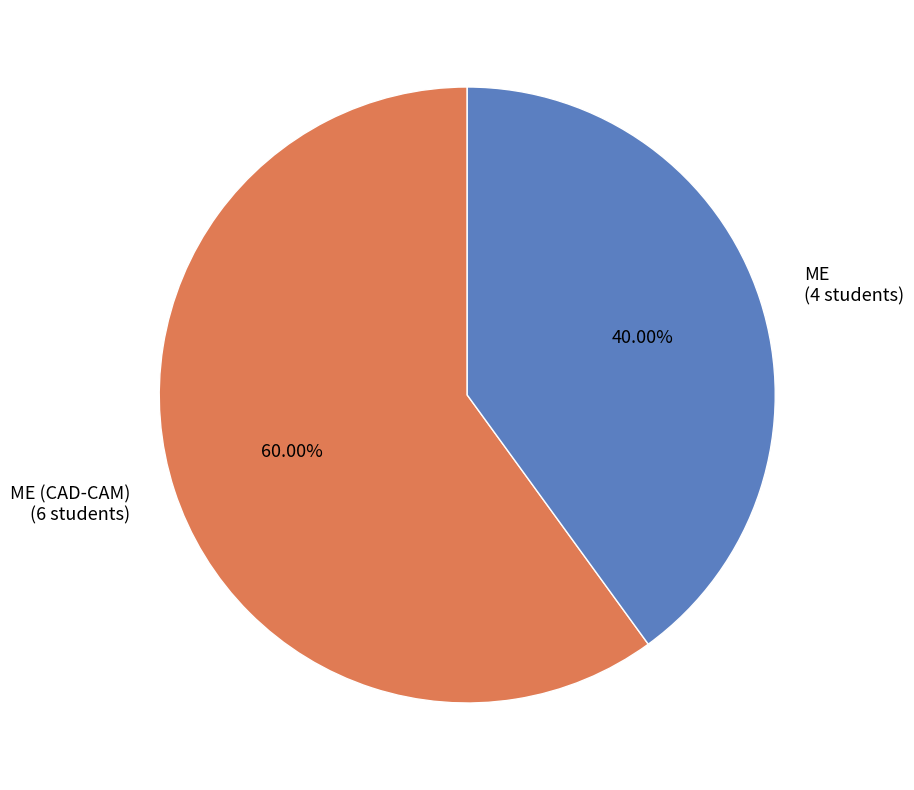

Which category has the biggest portion of the pie?

ME (CAD-CAM) (6 students)